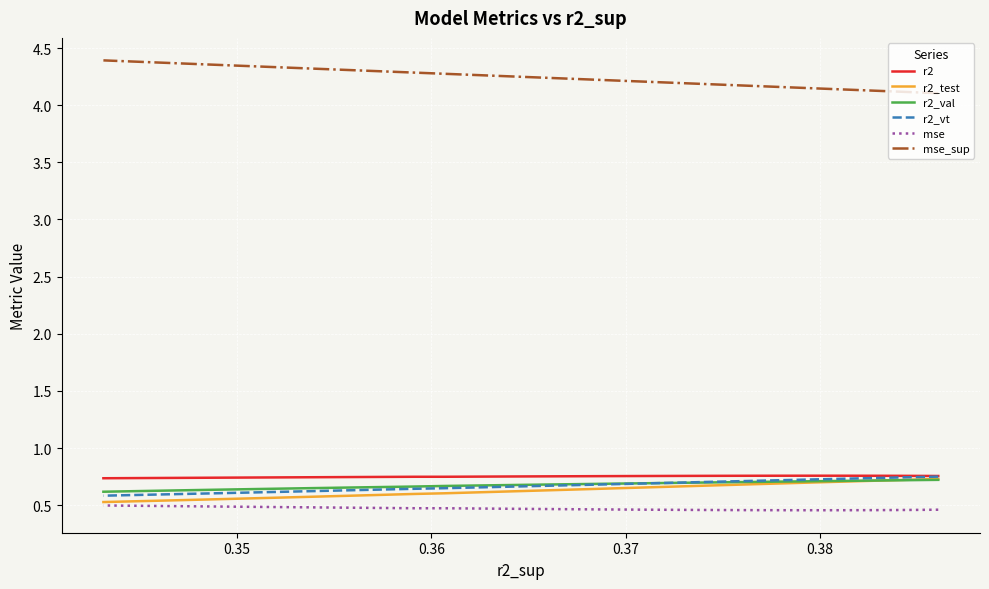

How many lines are shown in the chart?

6